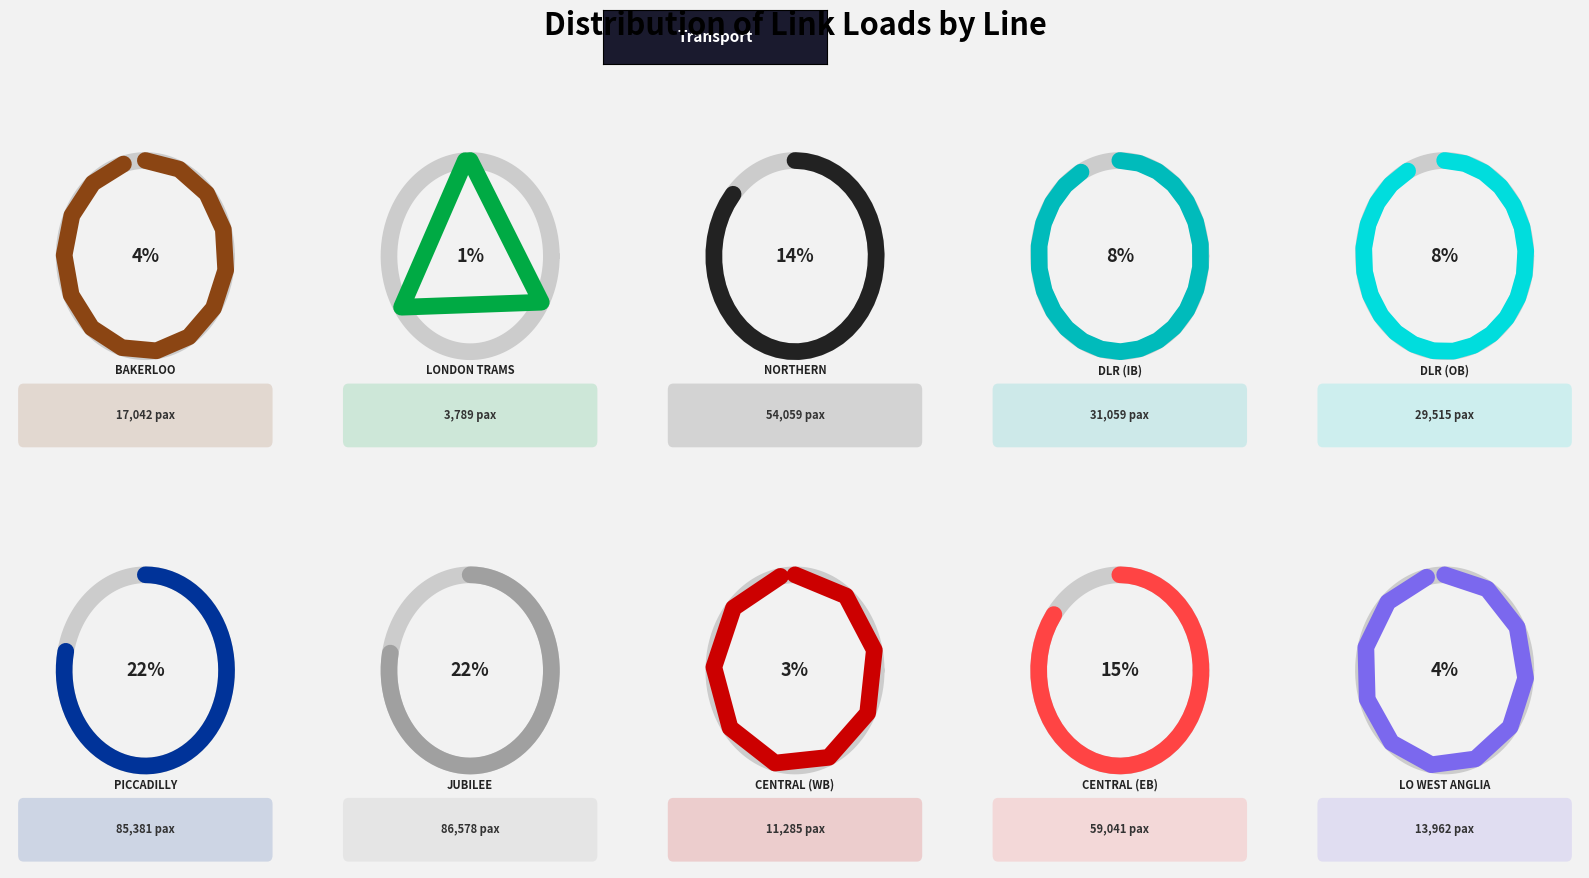

How many slices are in this pie chart?

10